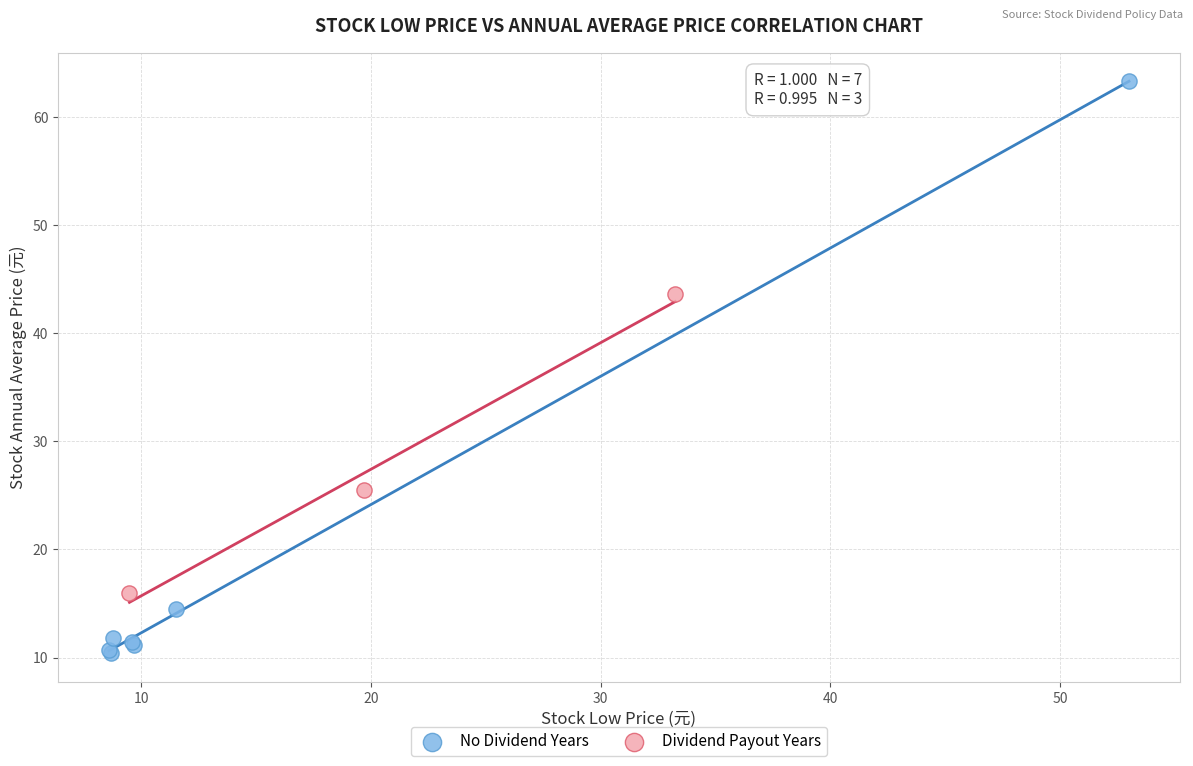

Which series has the largest Y range (max minus min)?

No Dividend Years